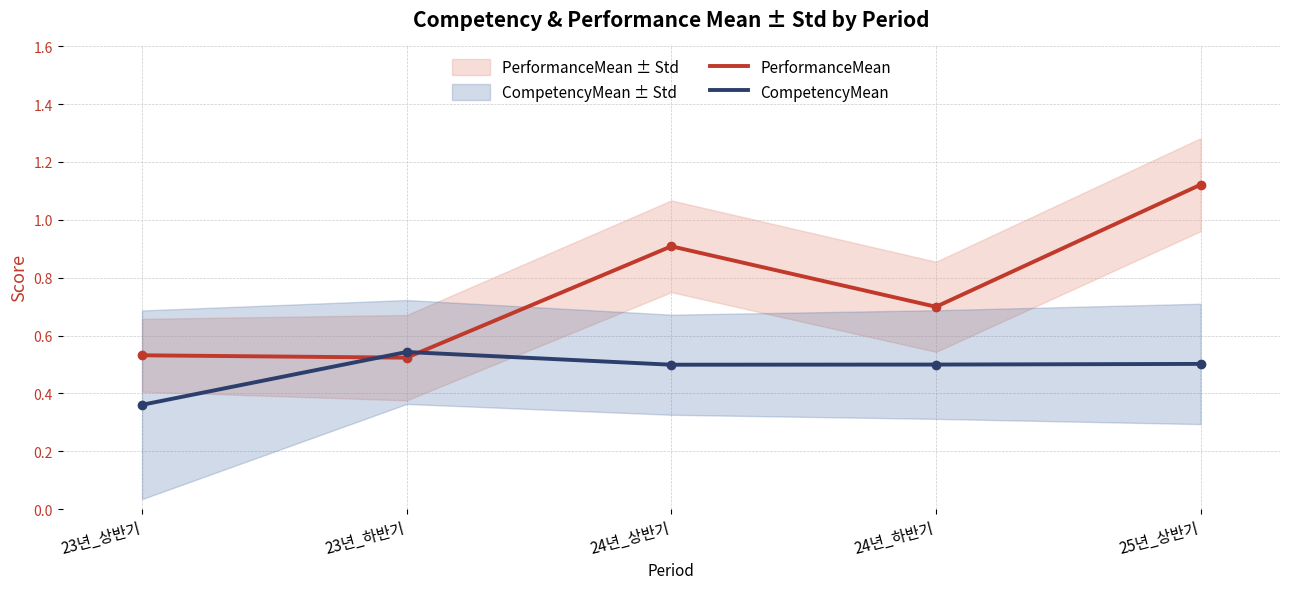

Which category has the lowest value in the PerformanceMean series?

23년_하반기